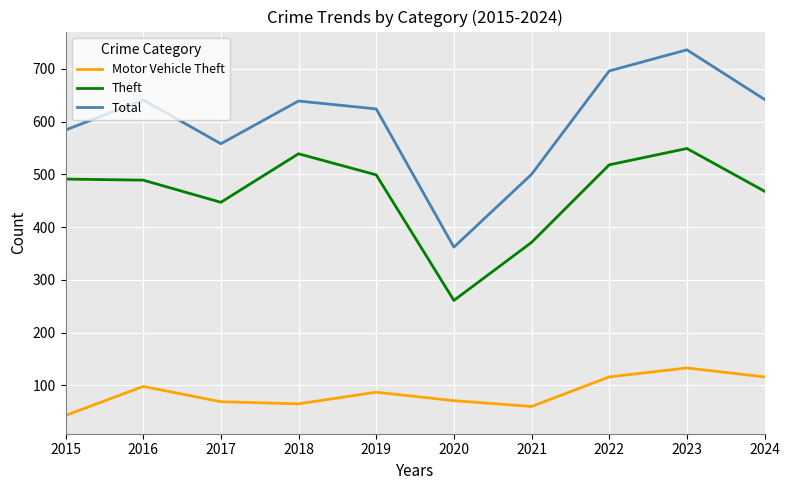

At which category is the sum across all series the highest?

2023